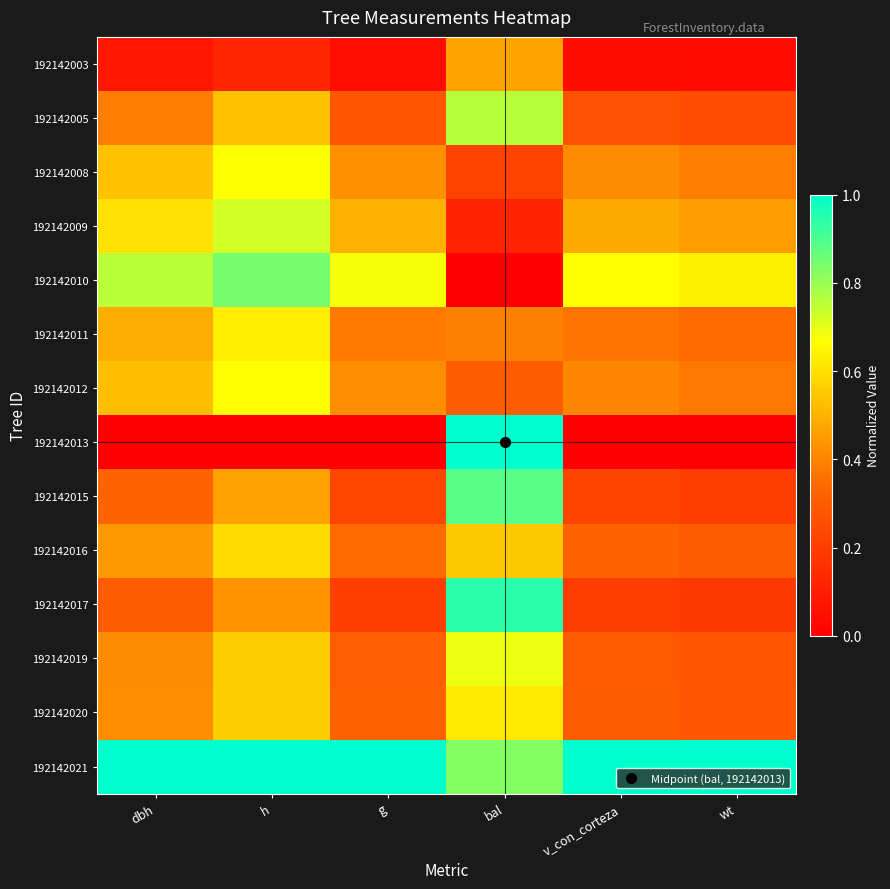

At dbh, list the series in order from largest to smallest.

192142021, 192142010, 192142009, 192142008, 192142012, 192142011, 192142016, 192142020, 192142019, 192142005, 192142015, 192142017, 192142003, 192142013